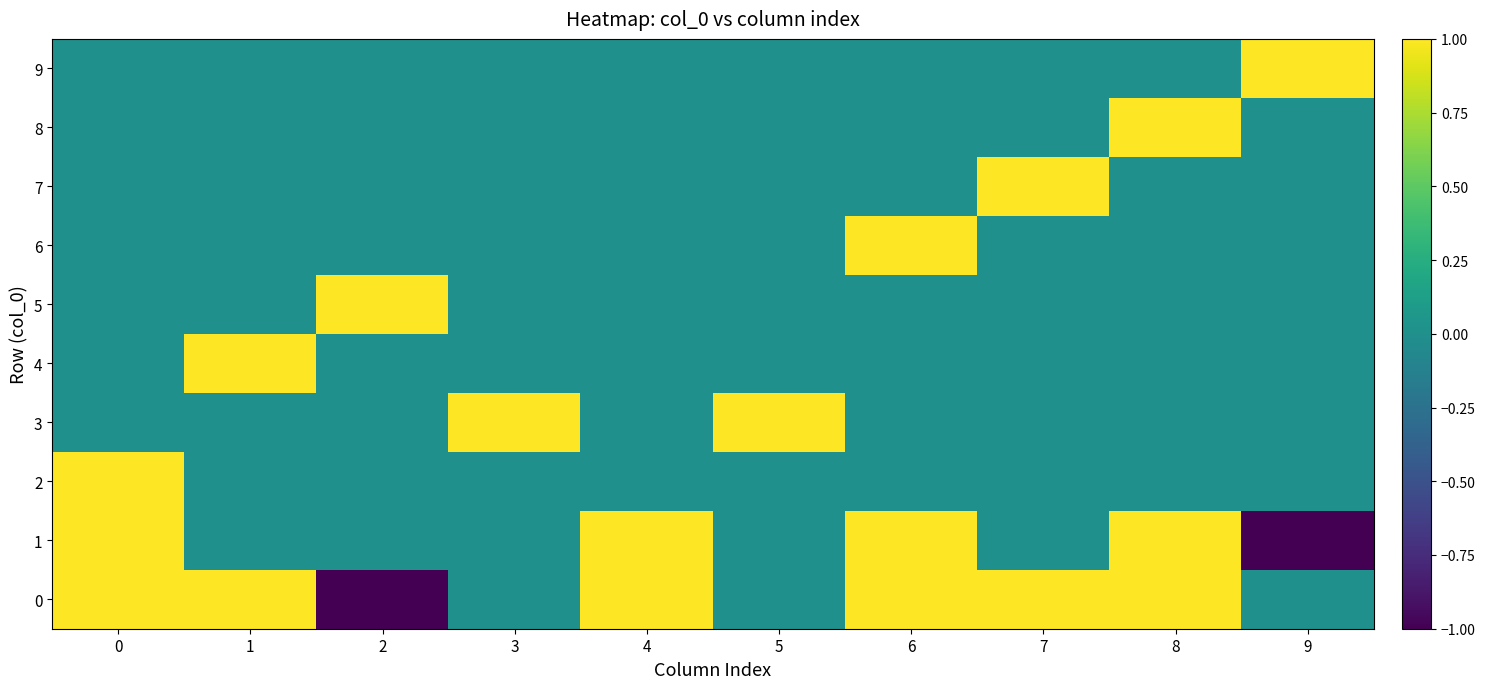

Rank the series at 2 from lowest to highest value.

0, 1, 2, 3, 4, 6, 7, 8, 9, 5